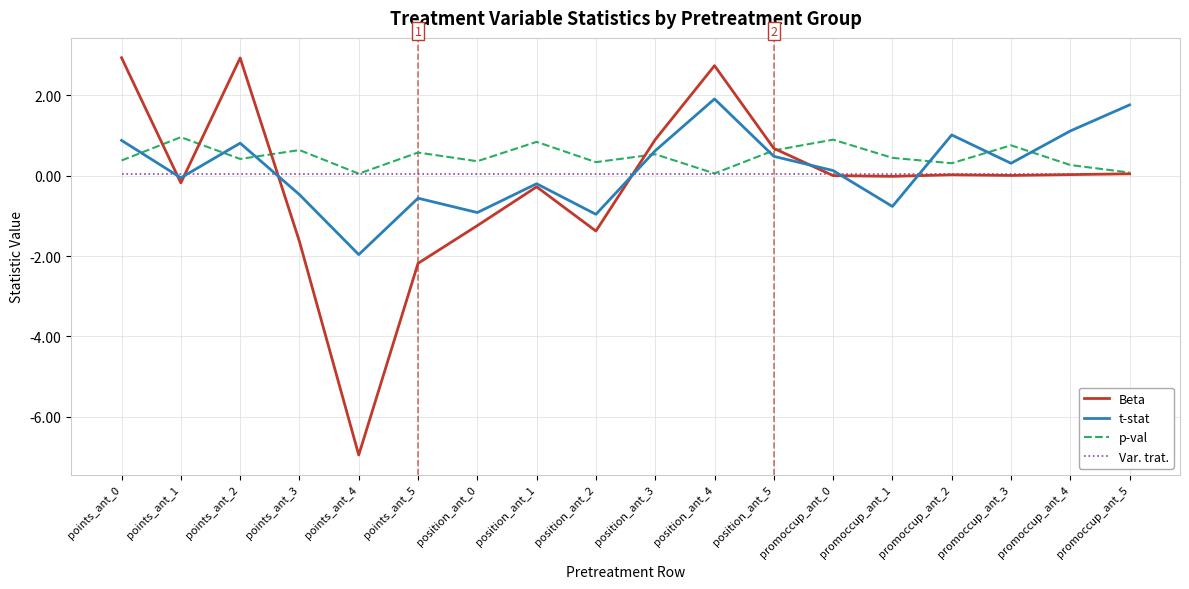

Which series has the largest total across all categories?

p-val